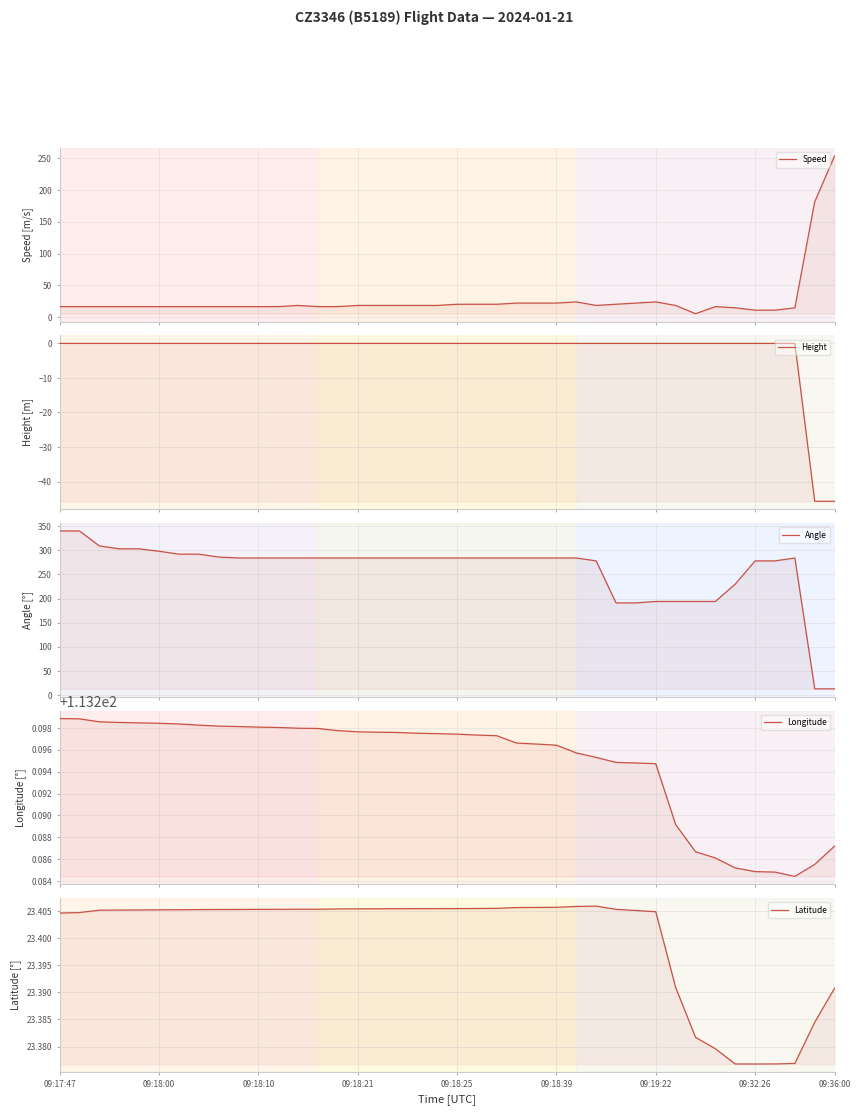

Which series has the largest total across all categories?

Angle